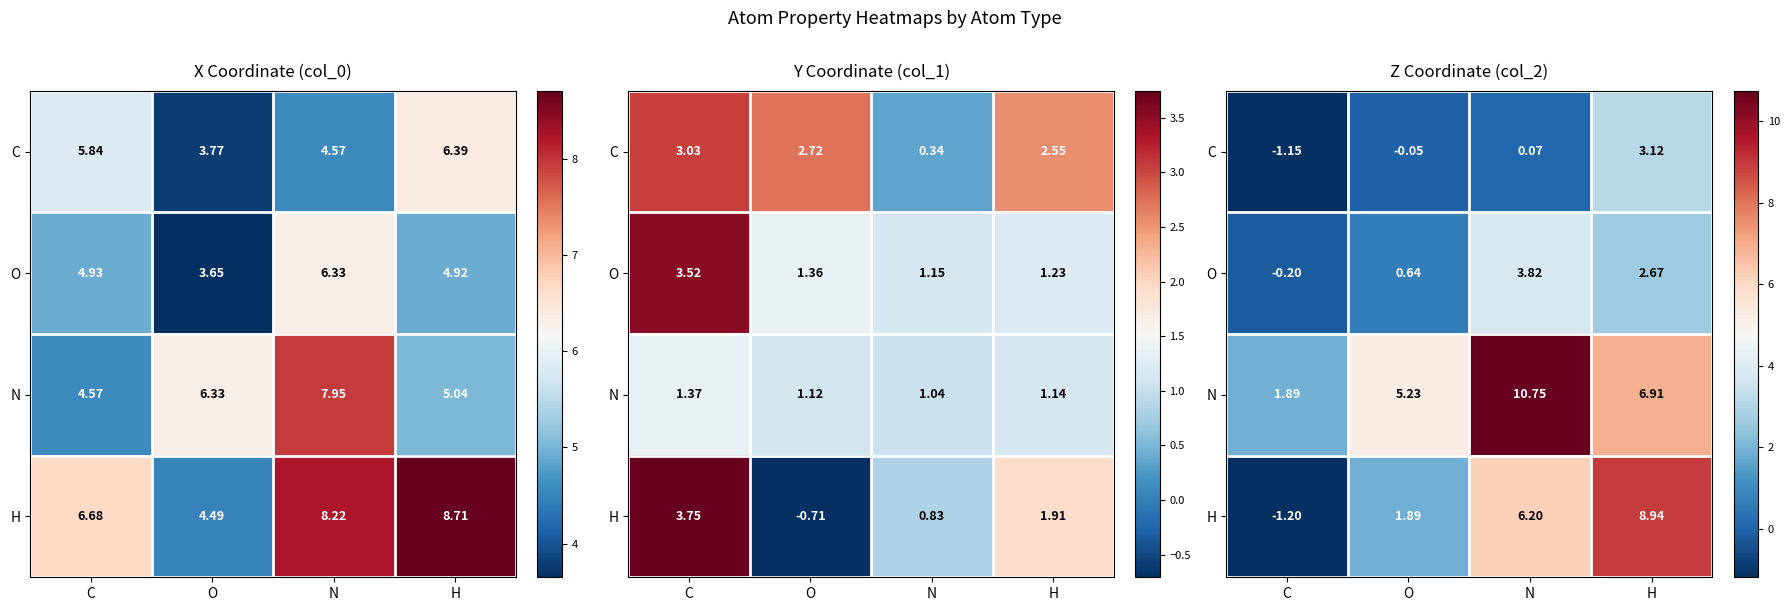

At which label does H reach its minimum?

C